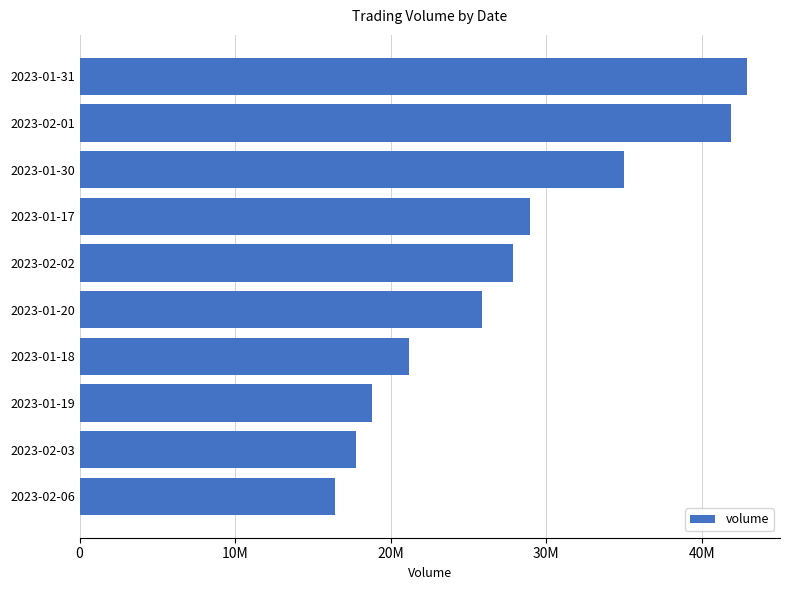

Does the chart contain stacked bars?

No